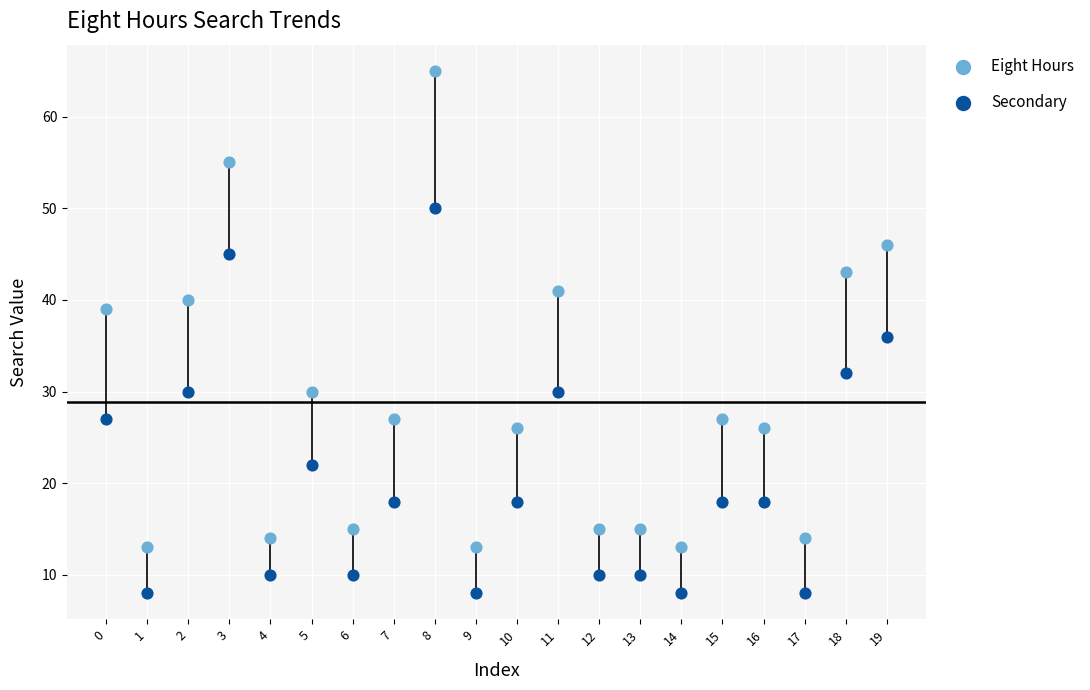

Which series has the widest spread of Y values?

Eight Hours